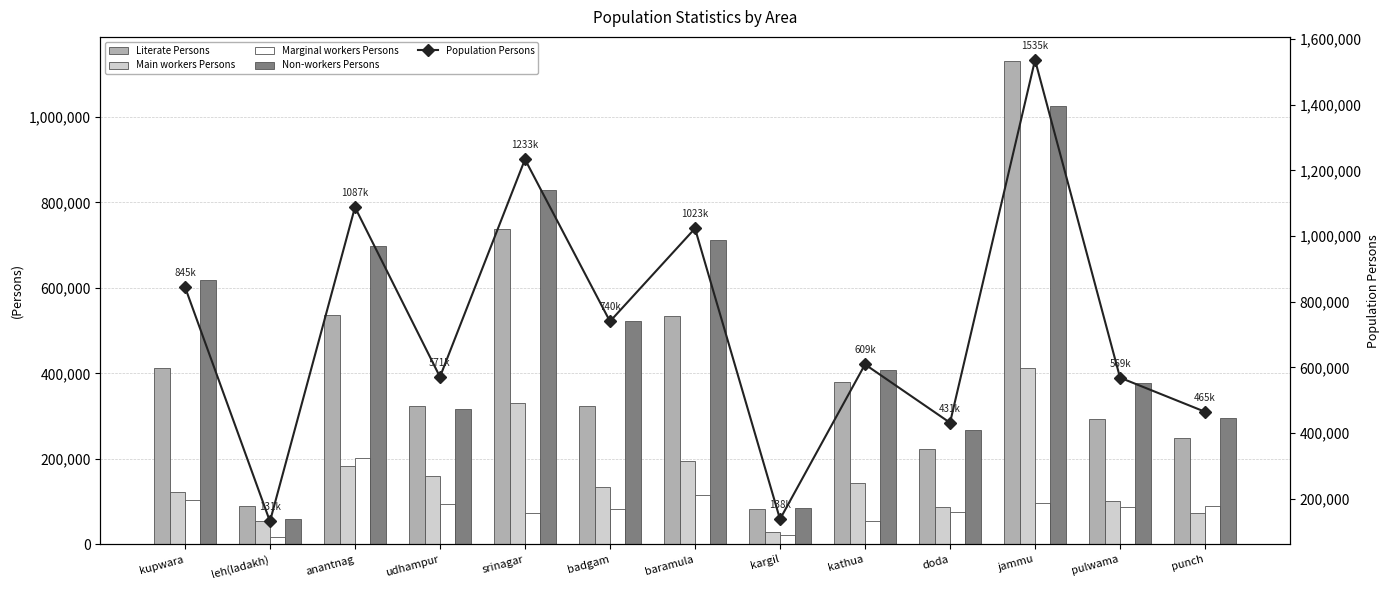

What are all the series names shown in the legend?

Literate Persons, Main workers Persons, Marginal workers Persons, Non-workers Persons, Population Persons